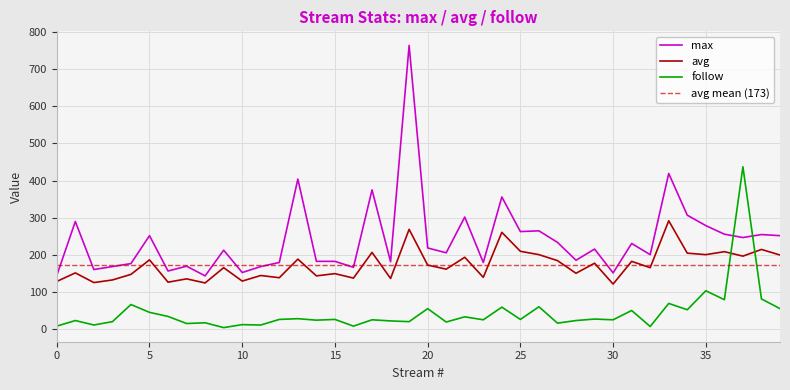

Which series has the largest total across all categories?

max